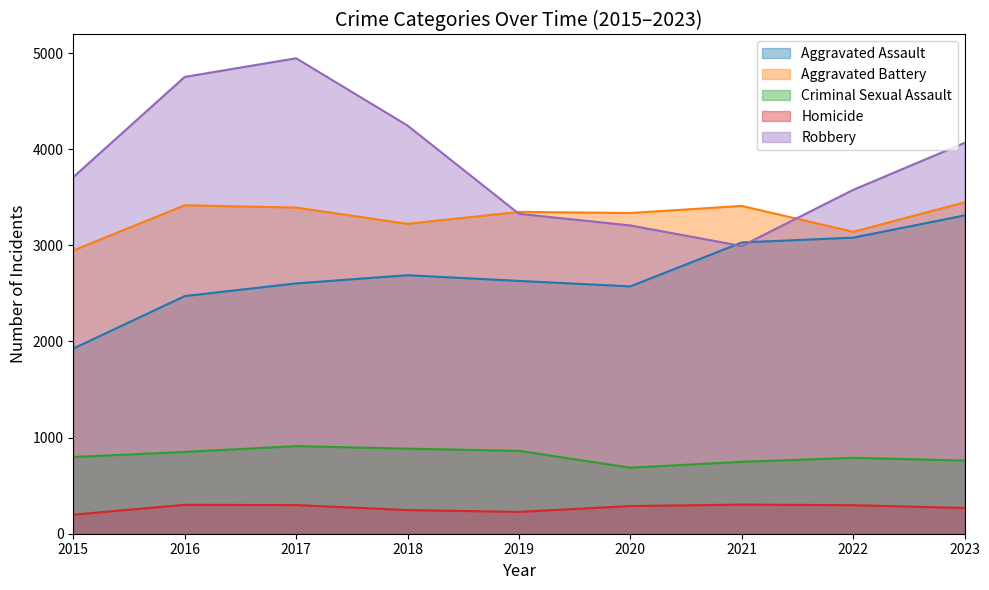

Between 2015 and 2020, which is larger?

2020